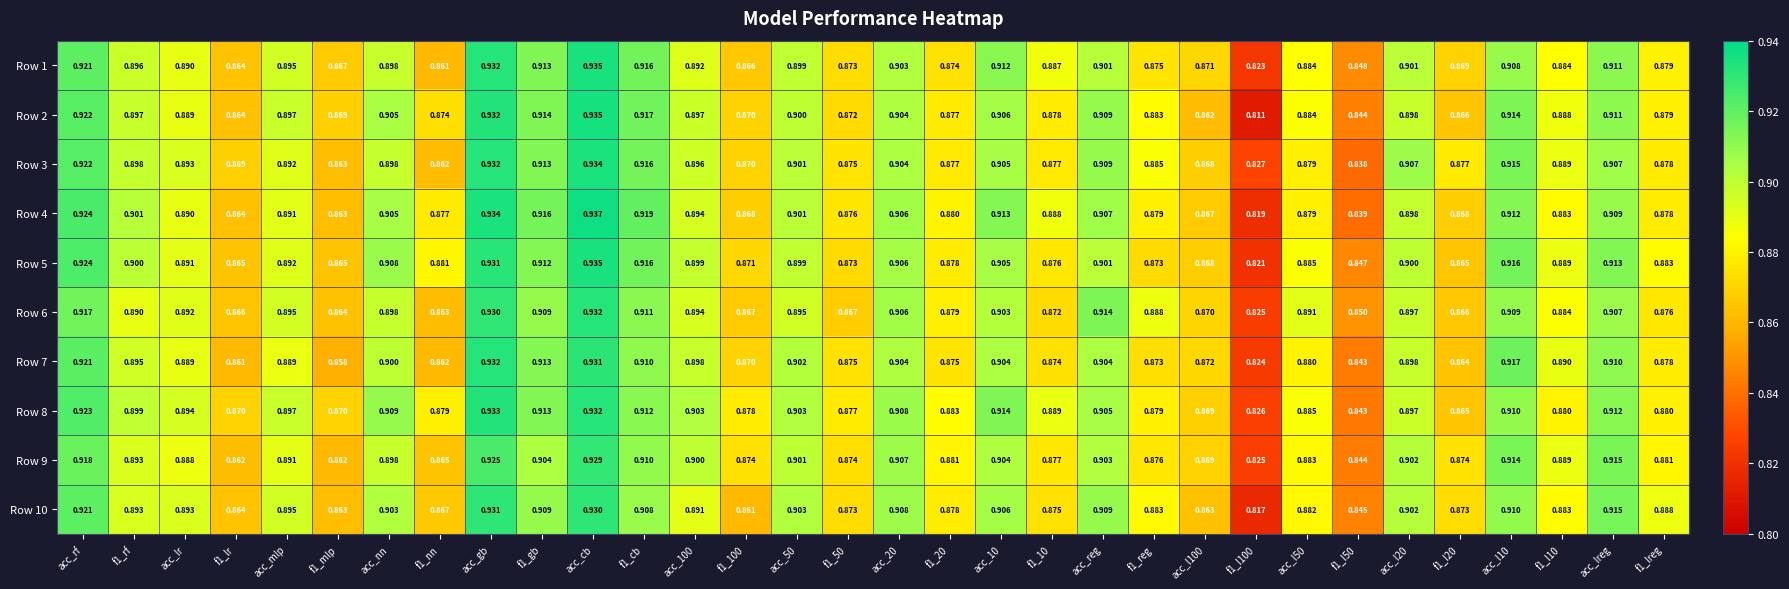

Is the value of Row 1 at acc_cb greater than the value of Row 10 at f1_reg?

Yes